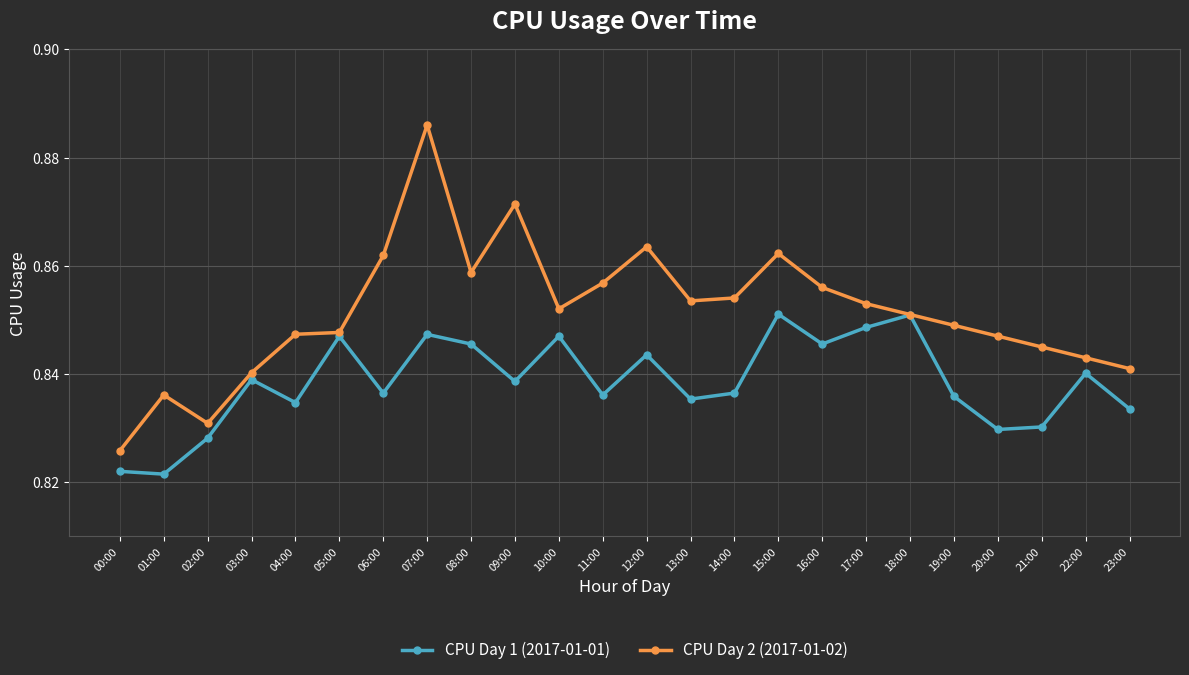

What is the sum of the CPU Day 2 (2017-01-02) values at 06:00 and 14:00?

1.7